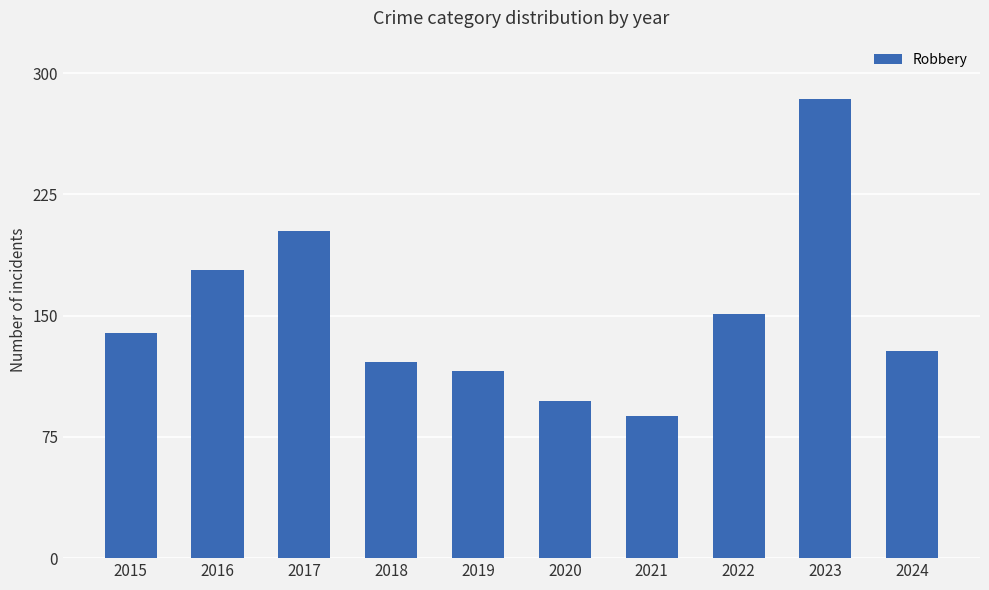

Rank the categories by value from lowest to highest.

2021, 2020, 2019, 2018, 2024, 2015, 2022, 2016, 2017, 2023